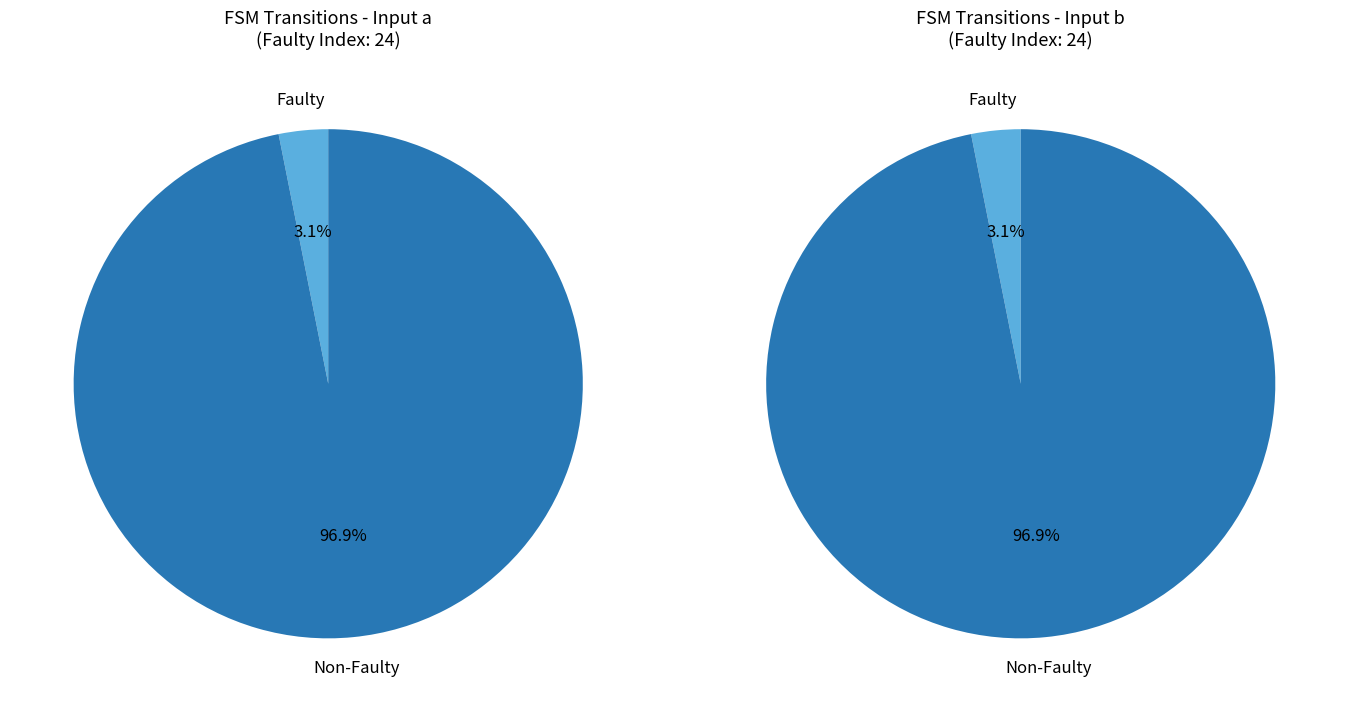

Combined, do output=0 and 13 account for over 50%?

No